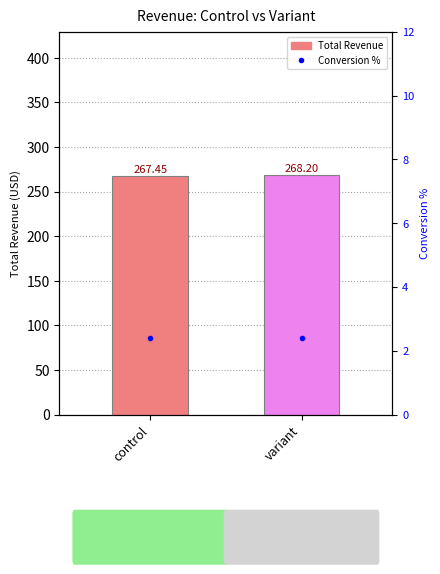

What is the approximate value of Total Revenue at variant?

268.2